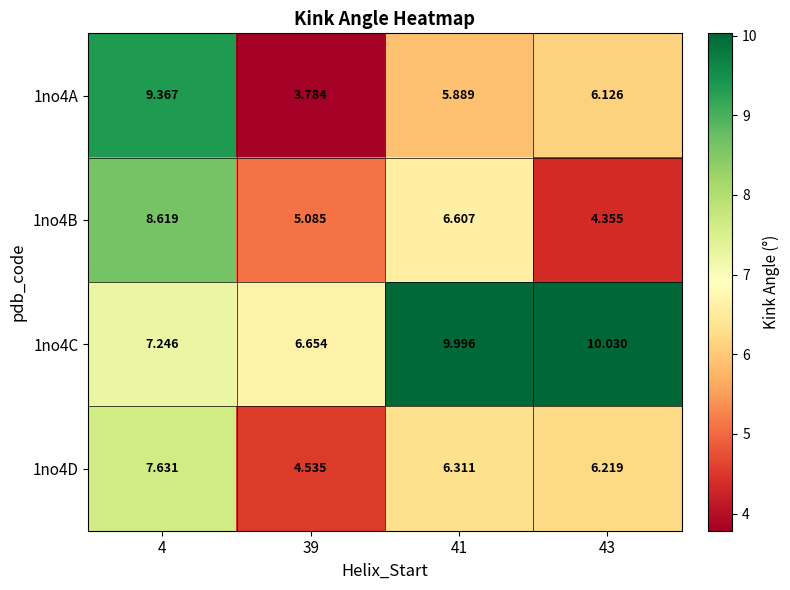

Count the number of data series in this chart.

4